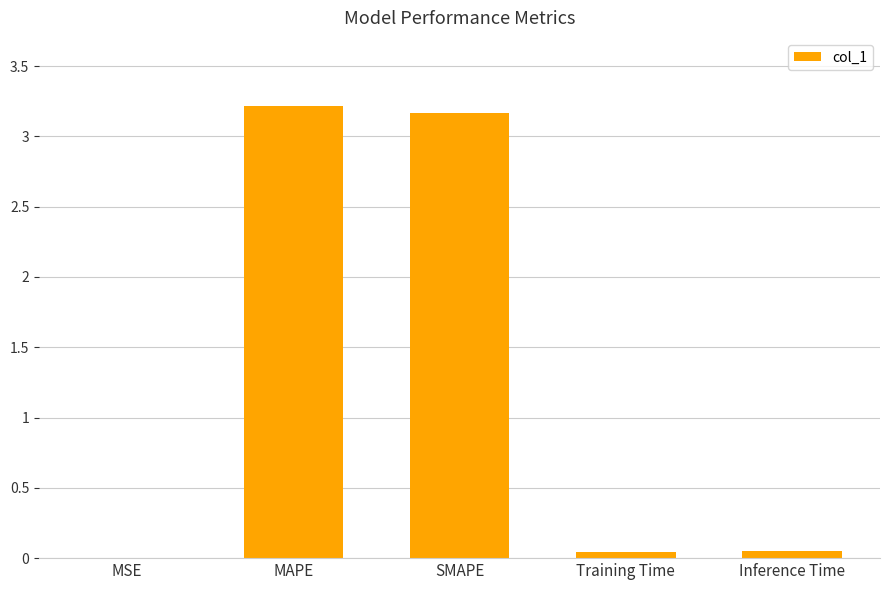

Which has a higher value, SMAPE or MSE?

SMAPE